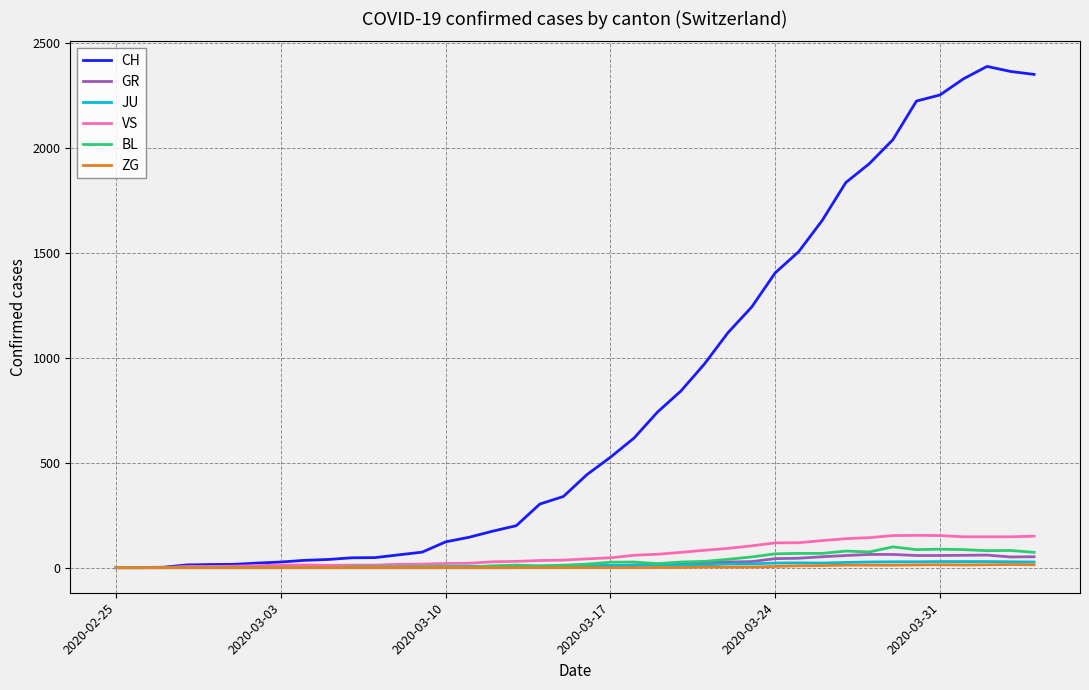

Which series has the largest total across all categories?

CH